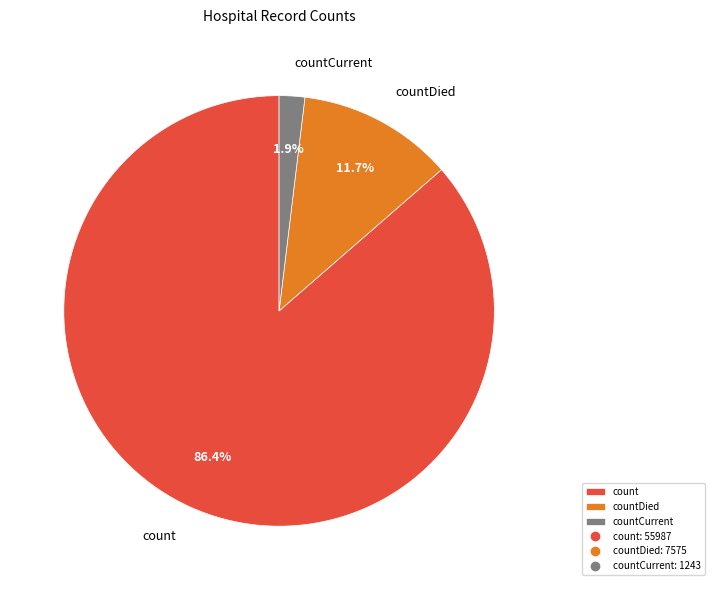

Do count and countDied together represent more than half of the pie?

Yes